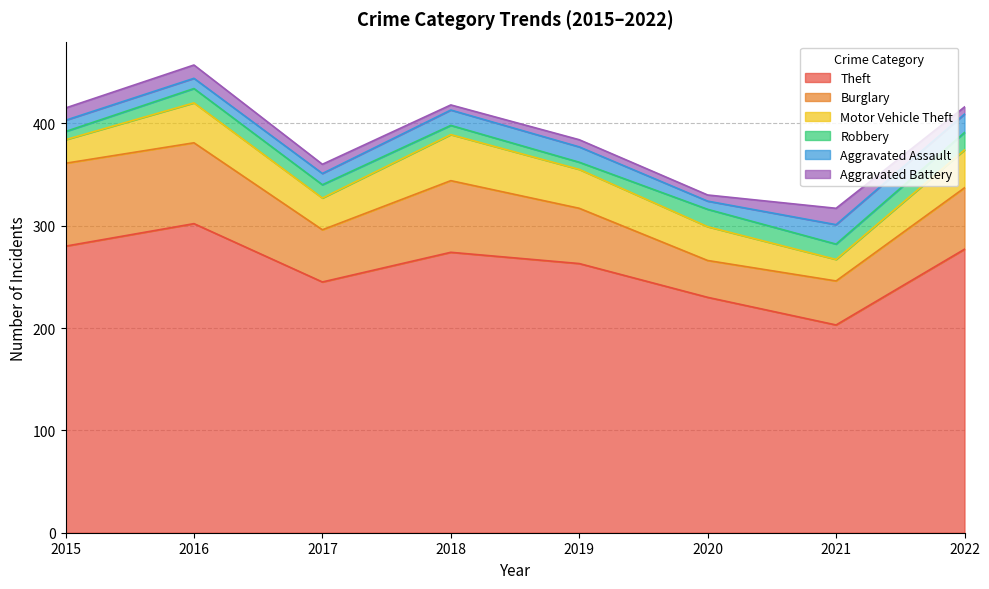

Reading left to right, list all the values displayed in this chart.

Theft: 280	302	245	274	263	230	203	277
Burglary: 81	79	51	70	54	36	43	60
Motor Vehicle Theft: 23	39	31	45	38	33	21	37
Robbery: 8	14	13	9	7	17	15	17
Aggravated Assault: 11	10	11	15	15	8	19	18
Aggravated Battery: 12	13	9	5	7	6	16	7